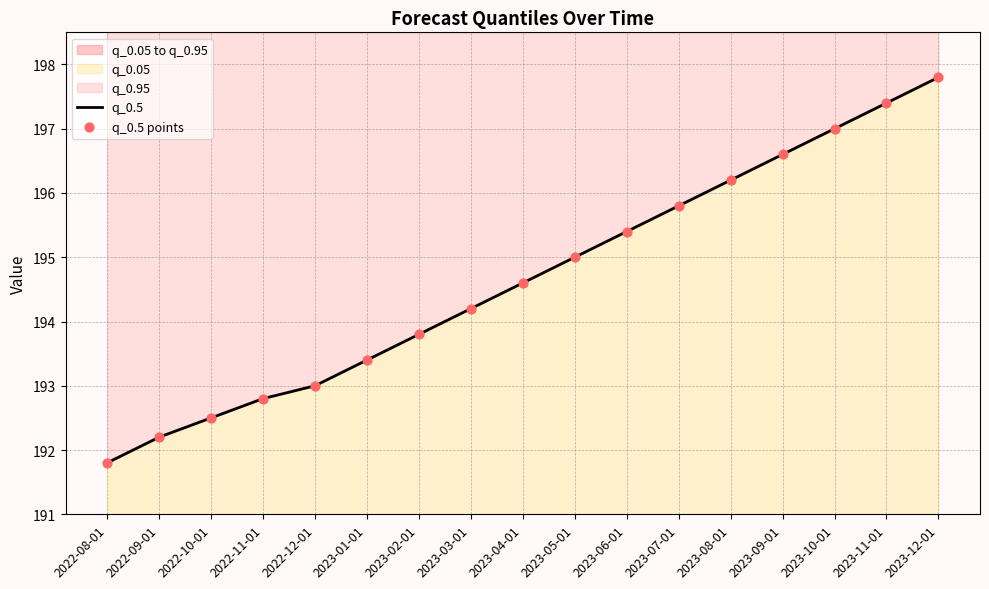

Is the value of q_0.5 at 2022-11-01 greater than the value of q_0.5 points at 2023-09-01?

No